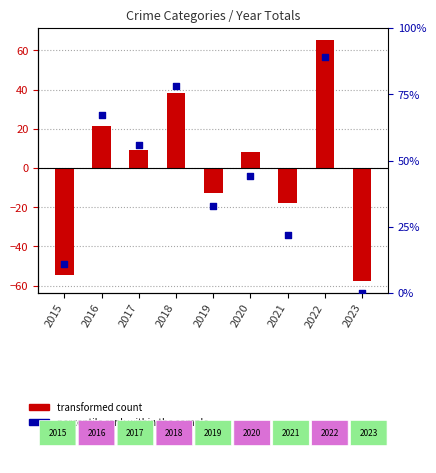

What are all the series names shown in the legend?

transformed count, percentile rank within the sample